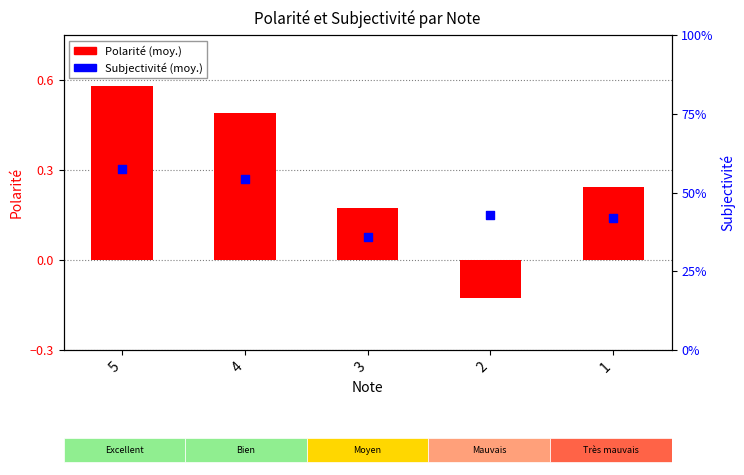

Which series has the widest spread of Y values?

Polarité